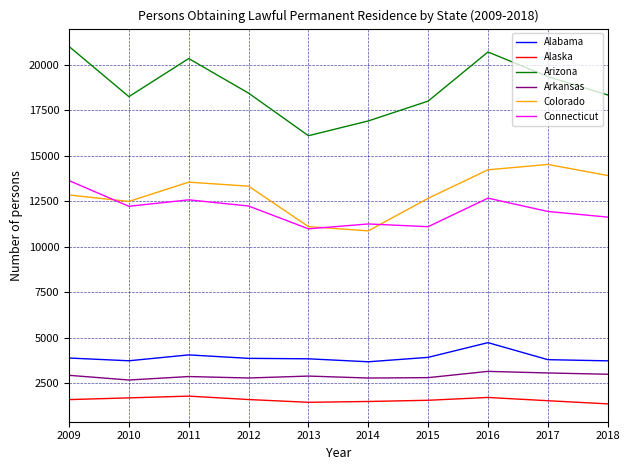

What are all the series names shown in the legend?

Alabama, Alaska, Arizona, Arkansas, Colorado, Connecticut